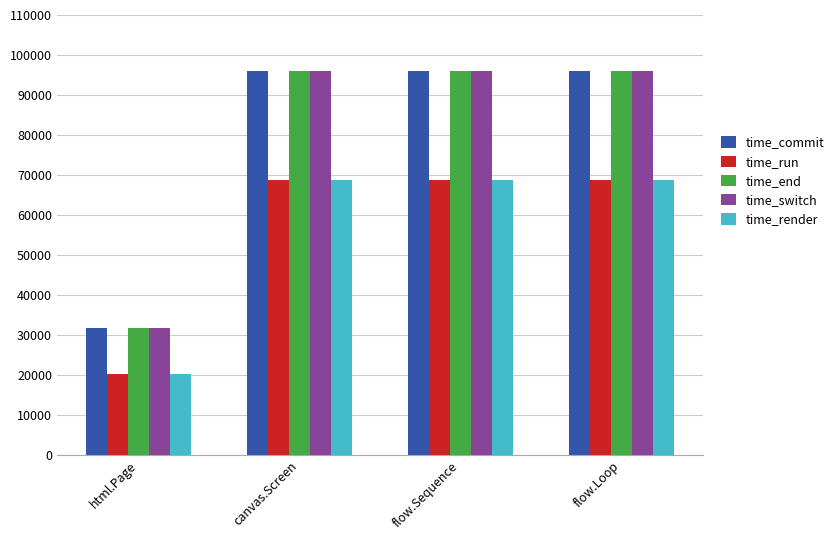

What is the label of the 2nd bar from the left?

canvas.Screen